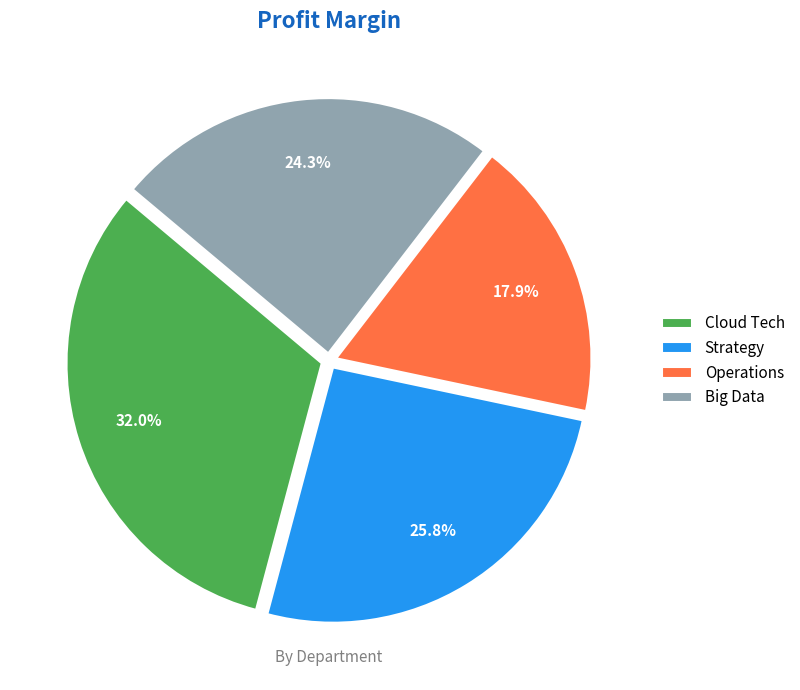

How many slices are in this pie chart?

4